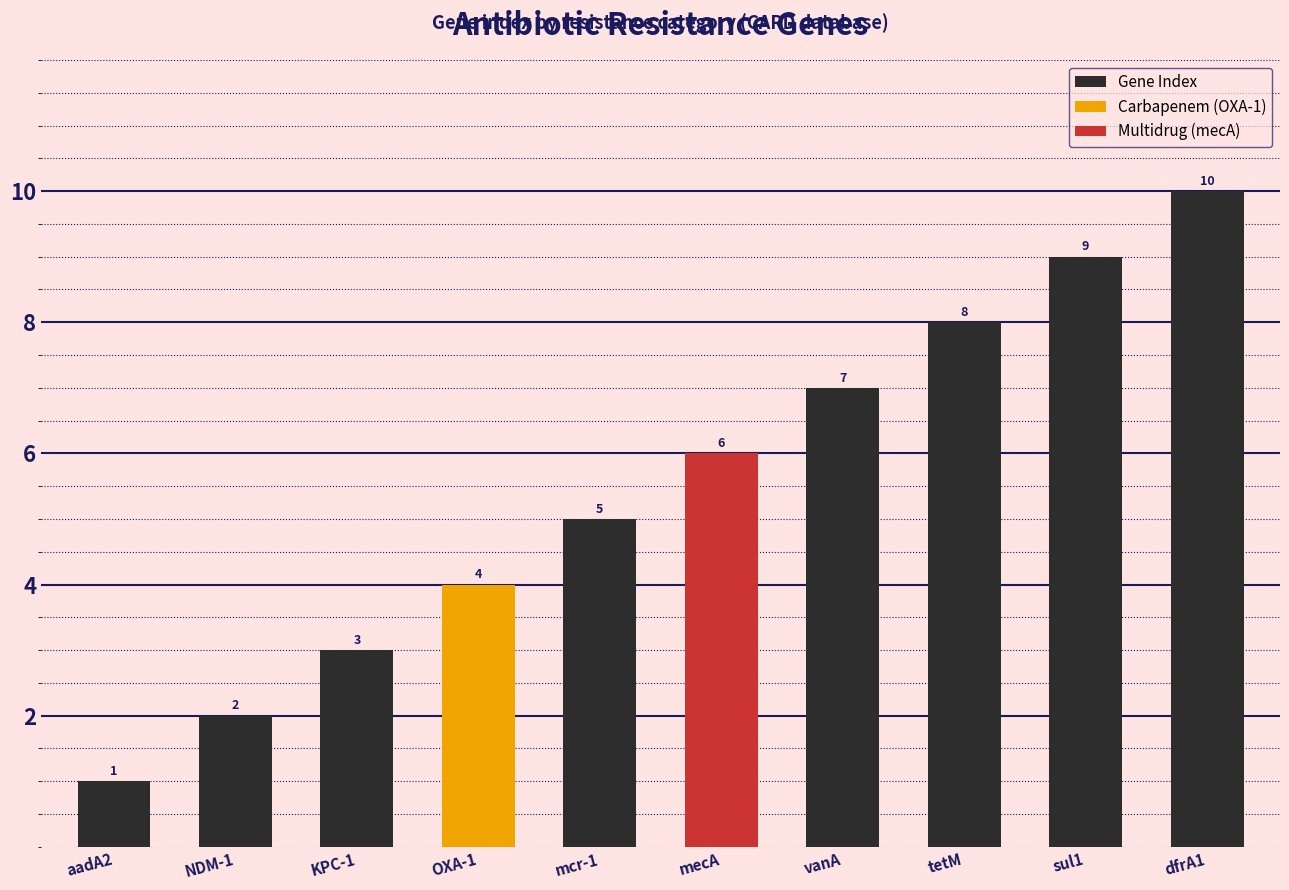

What is the change in value from aadA2 to mecA?

+5